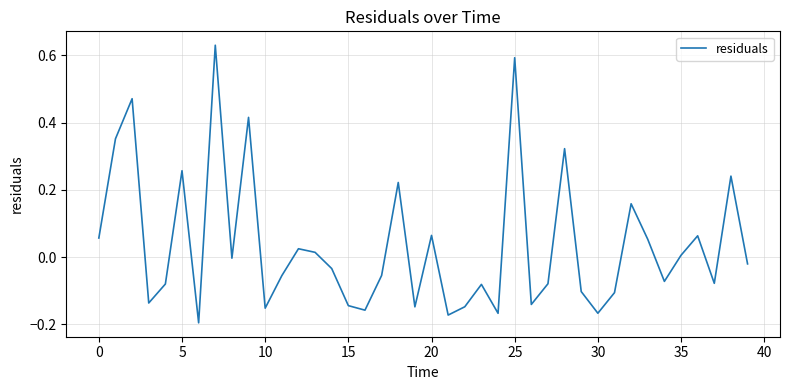

What is the difference between the maximum and minimum values?

0.8